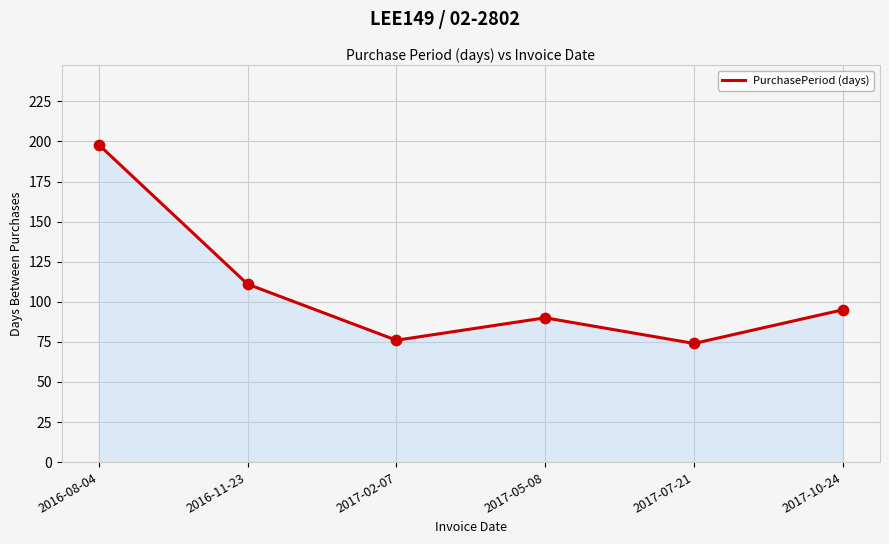

Is the value of PurchasePeriod points at 2016-11-23 greater than the value of PurchasePeriod at 2017-05-08?

Yes